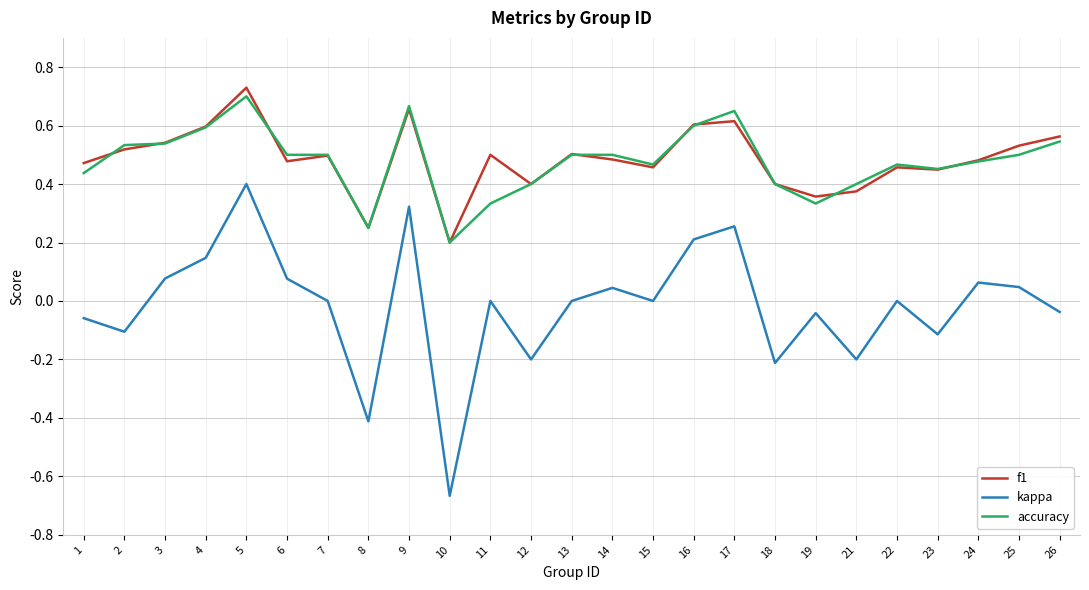

At which label does kappa reach its peak?

5